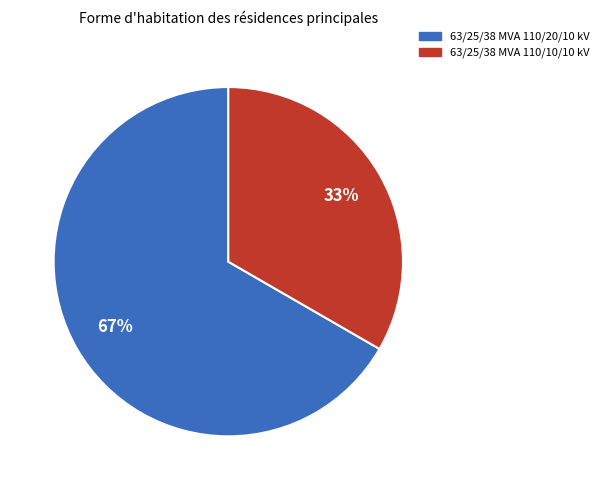

Which category accounts for the majority?

63/25/38 MVA 110/20/10 kV